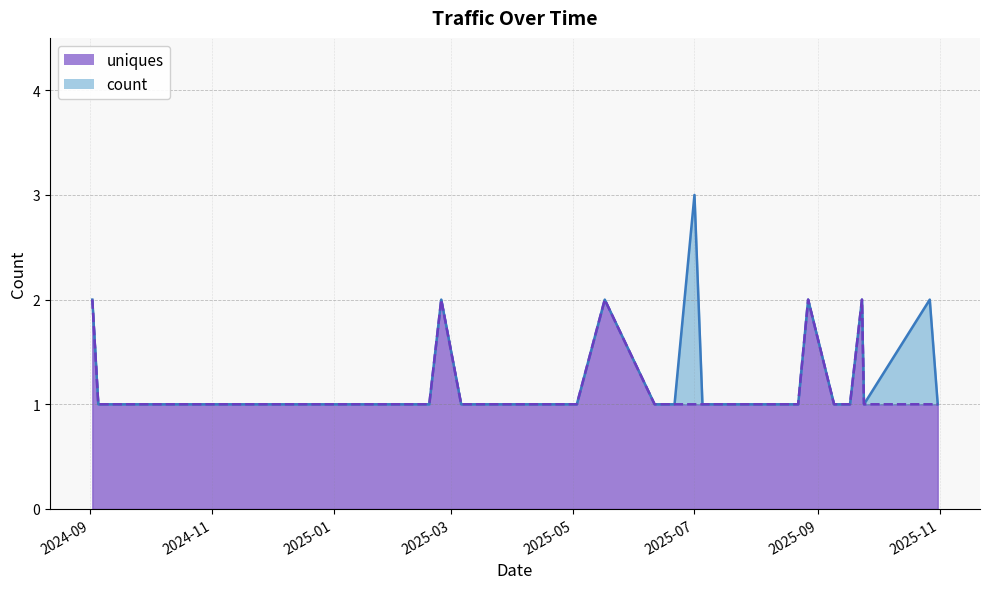

Between 2025-08-22 and 2025-05-03, which is larger?

2025-08-22